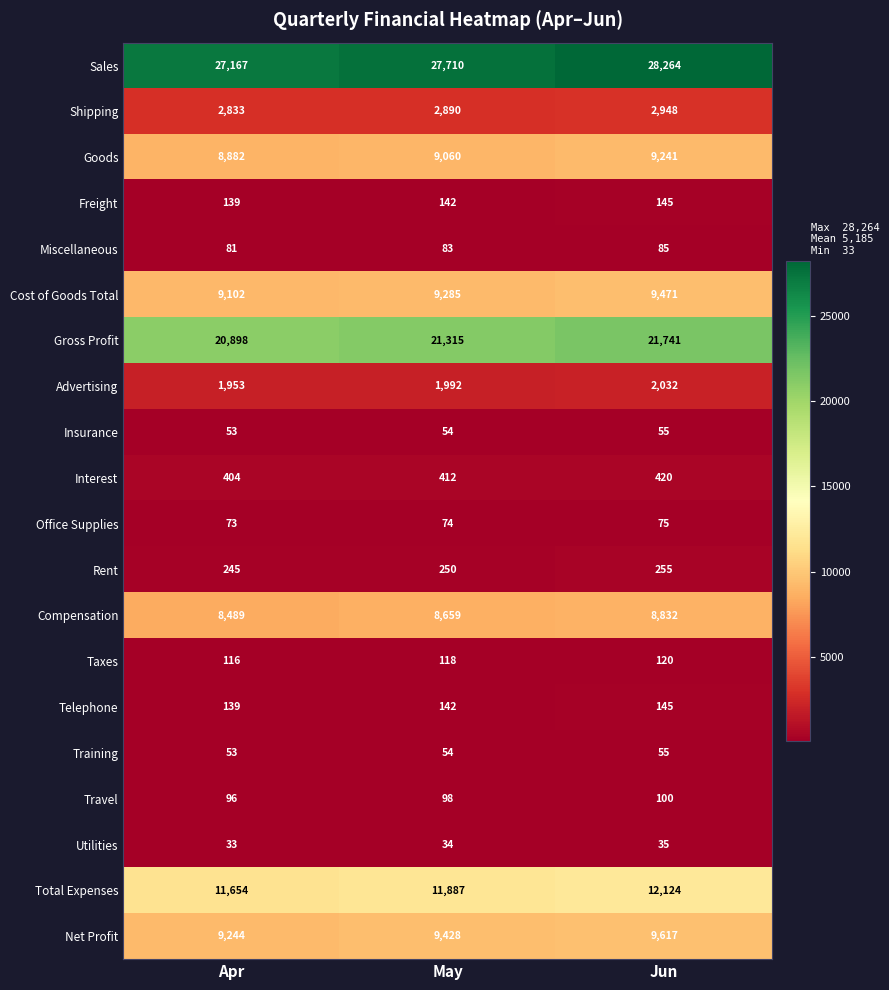

What is the difference between the second highest and minimum values in the Total Expenses series?

233